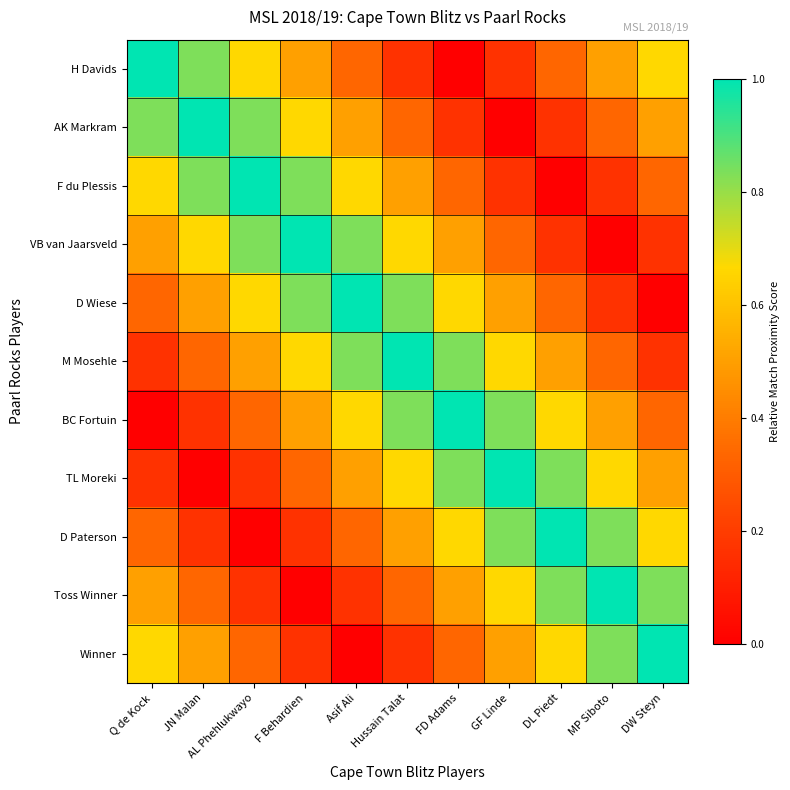

Which has a higher value, DL Piedt or F Behardien?

F Behardien